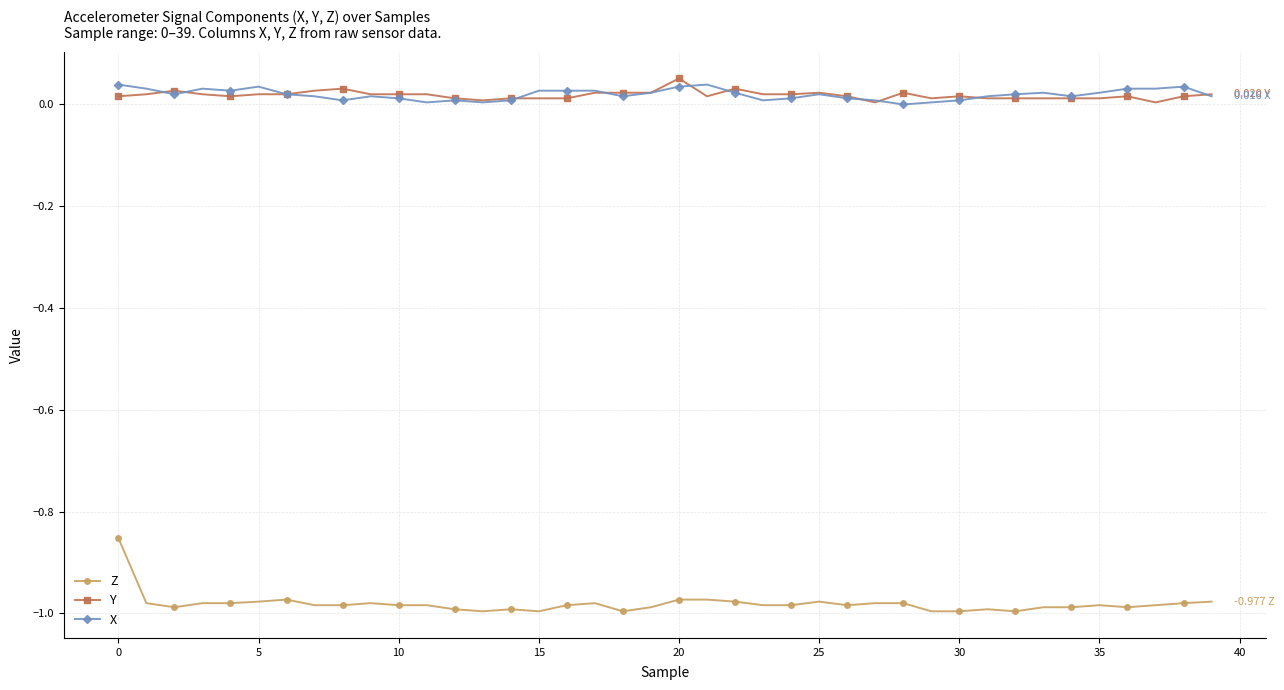

True or false: Z and Y cross at least once.

False